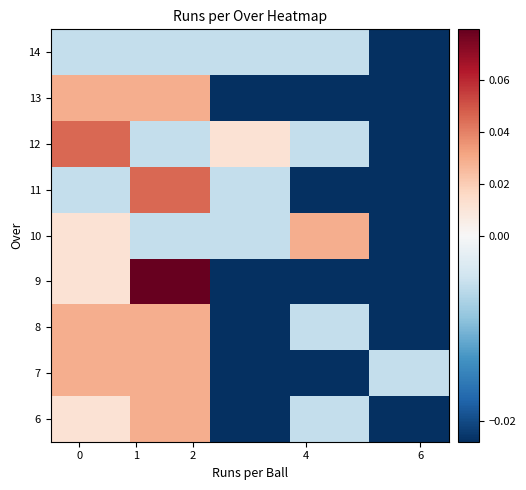

Reading left to right, what are all the values shown in this chart?

row_0: 0.0	0.0	-0.0	-0.0	-0.0
row_1: 0.0	0.0	-0.0	-0.0	-0.0
row_2: 0.0	0.0	-0.0	-0.0	-0.0
row_3: 0.0	0.1	-0.0	-0.0	-0.0
row_4: 0.0	-0.0	-0.0	0.0	-0.0
row_5: -0.0	0.0	-0.0	-0.0	-0.0
row_6: 0.0	-0.0	0.0	-0.0	-0.0
row_7: 0.0	0.0	-0.0	-0.0	-0.0
row_8: -0.0	-0.0	-0.0	-0.0	-0.0